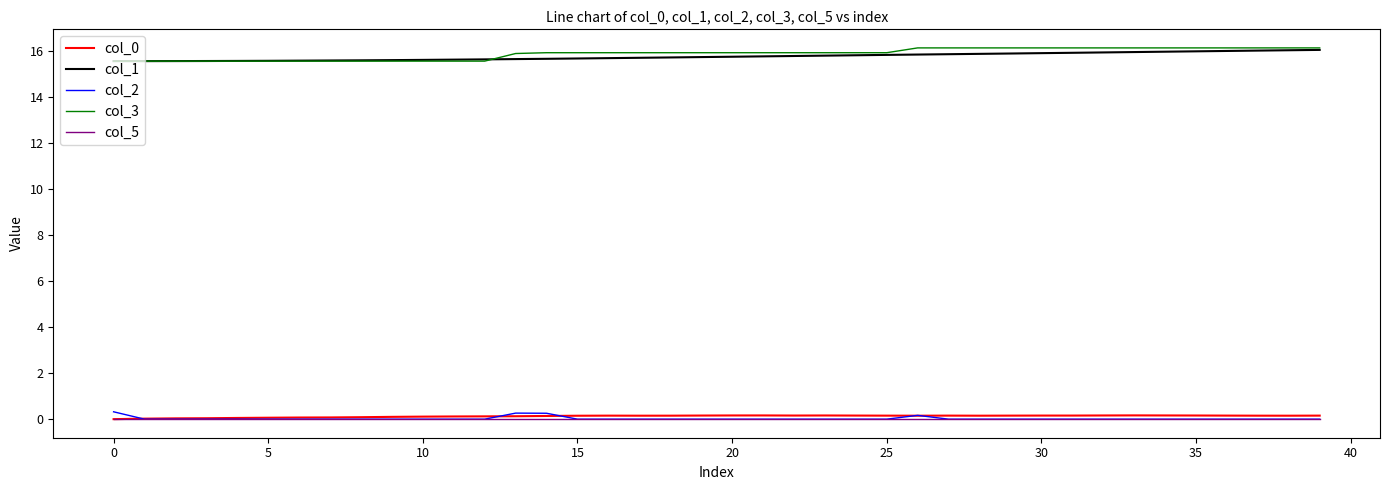

True or false: col_1 and col_2 intersect in this chart.

False